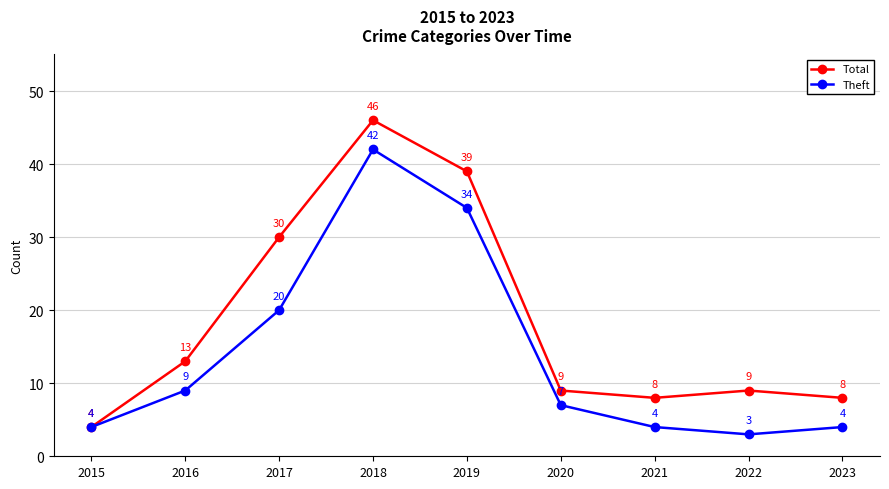

The Theft series shows 4 at 2021. True or false?

True